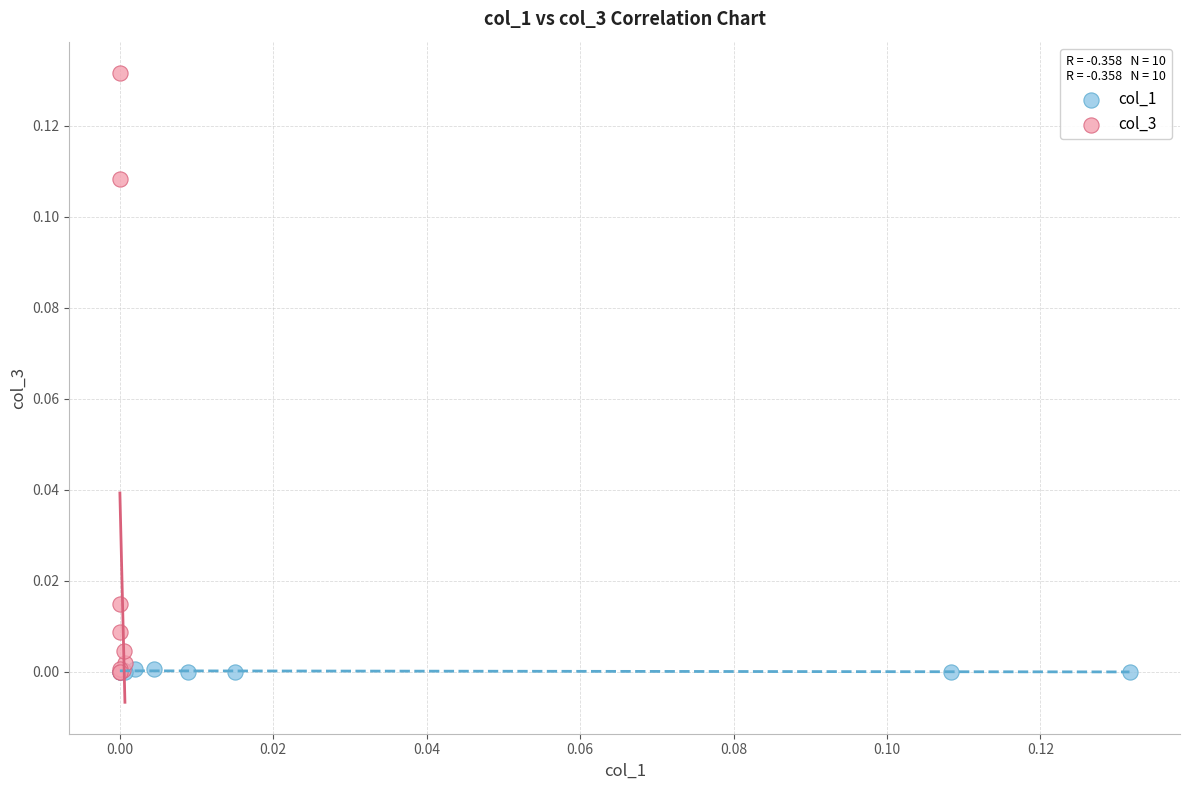

Which series has the widest spread of Y values?

col_3